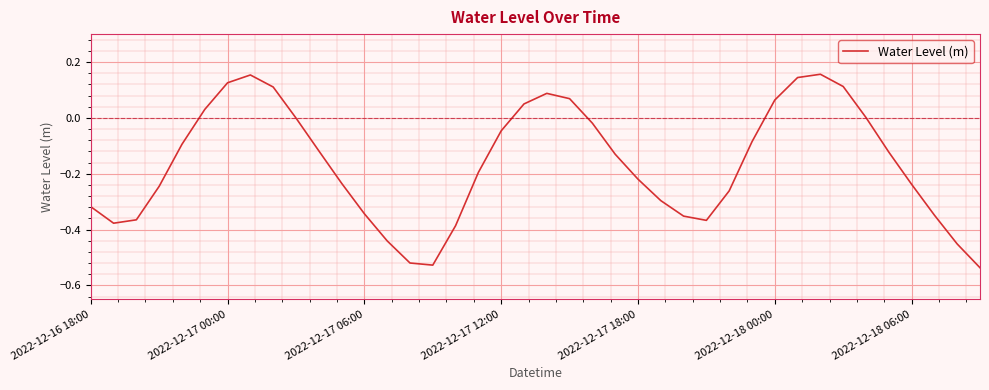

What is the difference between the maximum and minimum values?

0.7